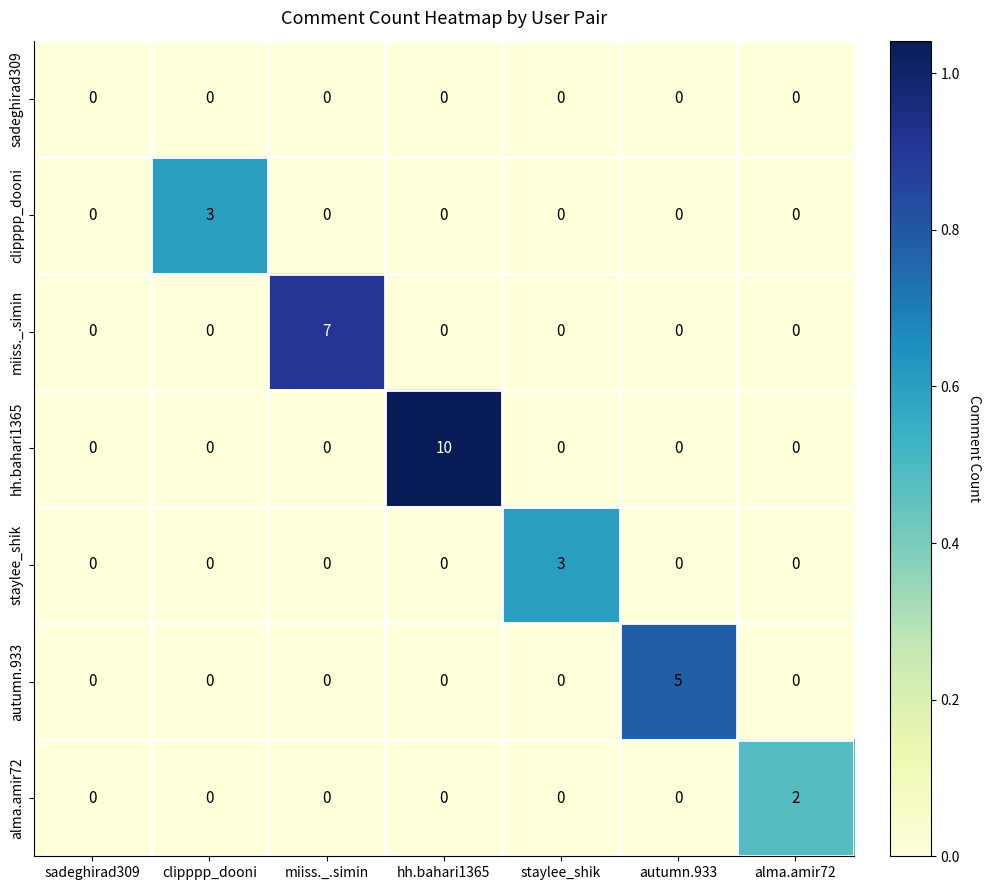

What is the sum of all miiss._.simin values?

7